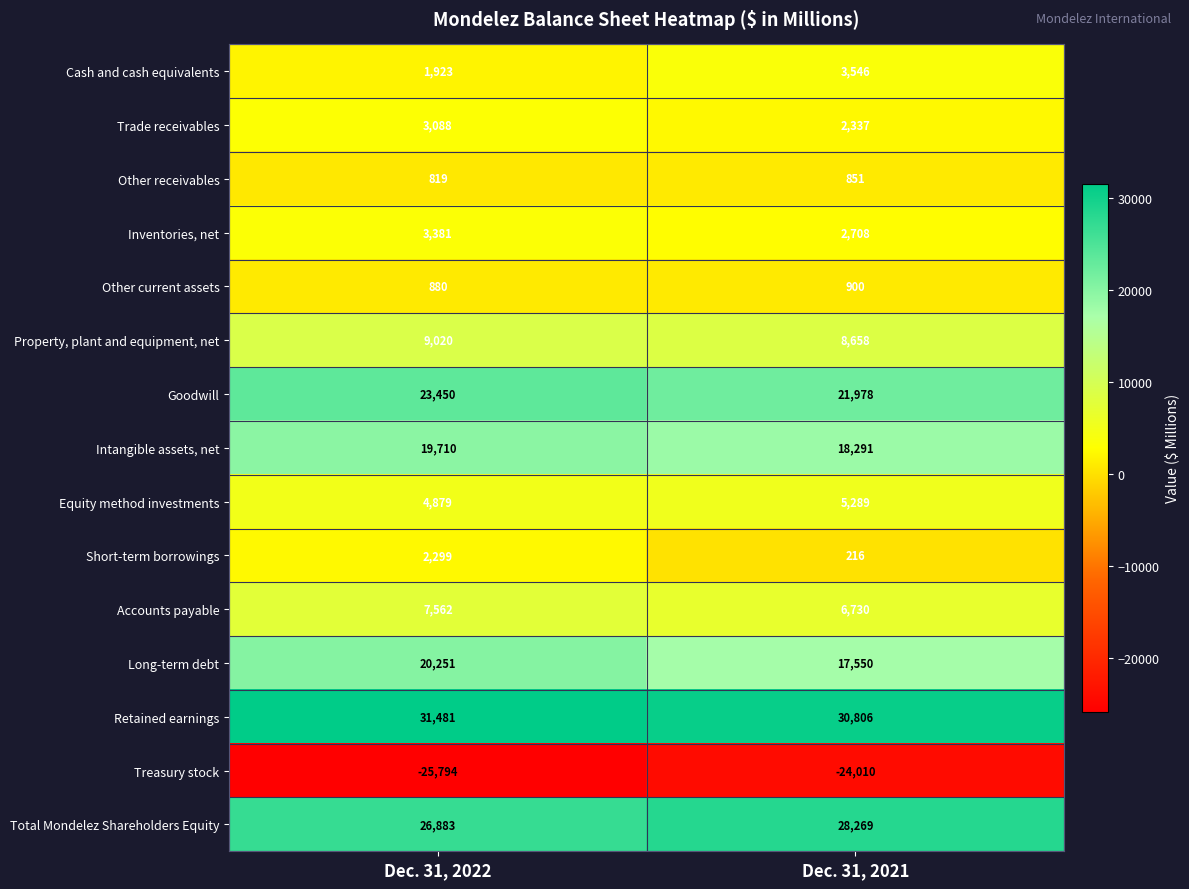

True or false: Trade receivables has a value of 3332 at Dec. 31, 2021.

False